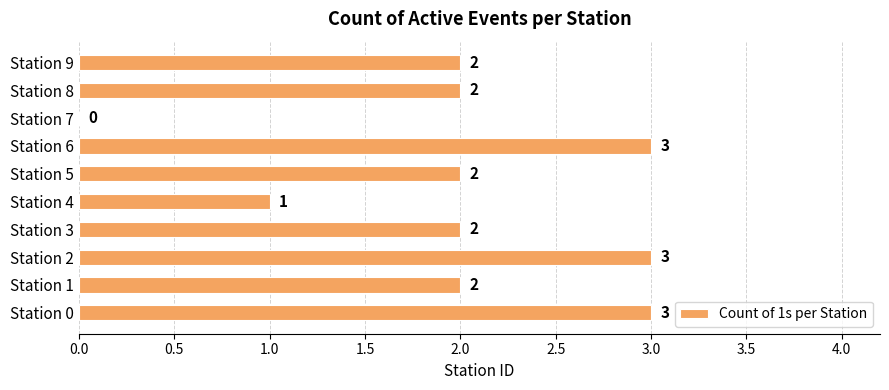

What is the approximate value at Station 0?

3